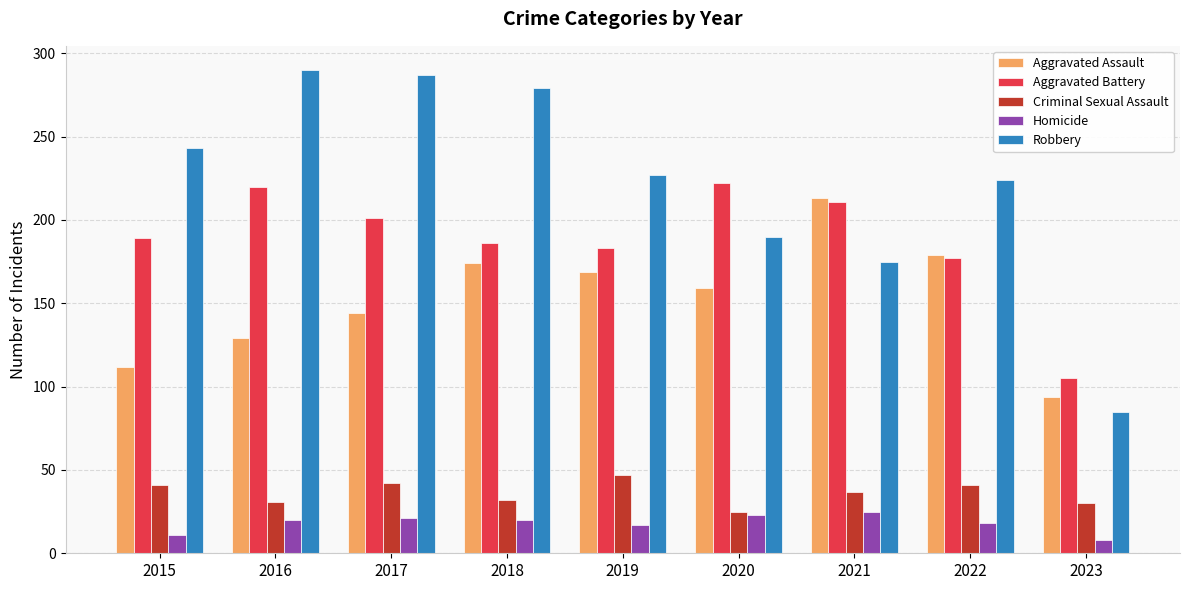

What is the sum of the Homicide values at 2015 and 2017?

32